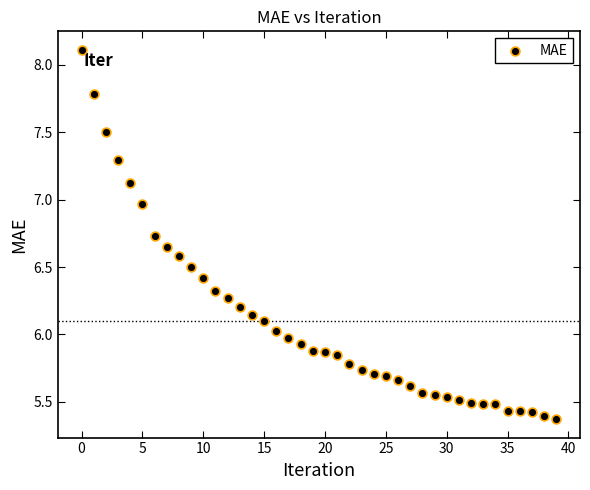

What is the range of Y values (max minus min)?

2.7